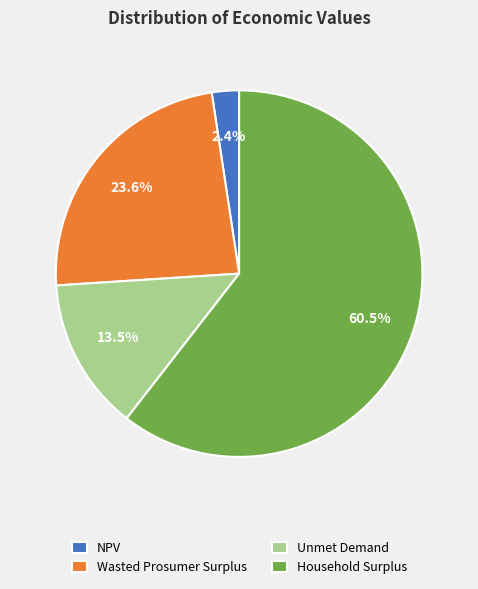

Is there any slice that represents more than half of the pie?

Yes